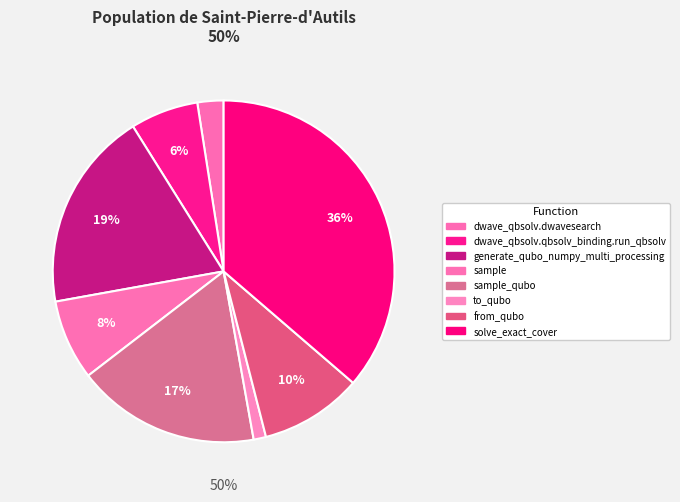

How many segments does this pie chart have?

8